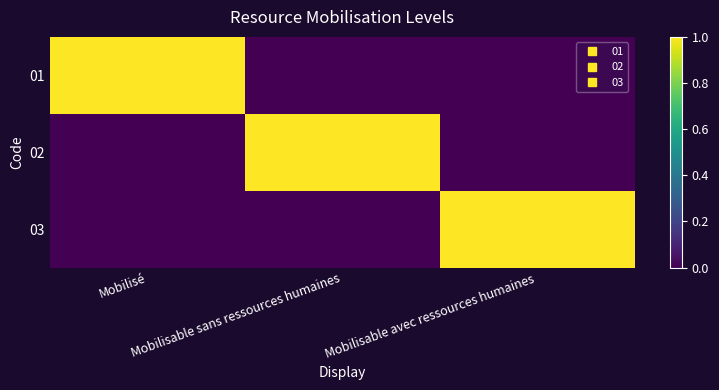

Which series has the largest total across all categories?

01